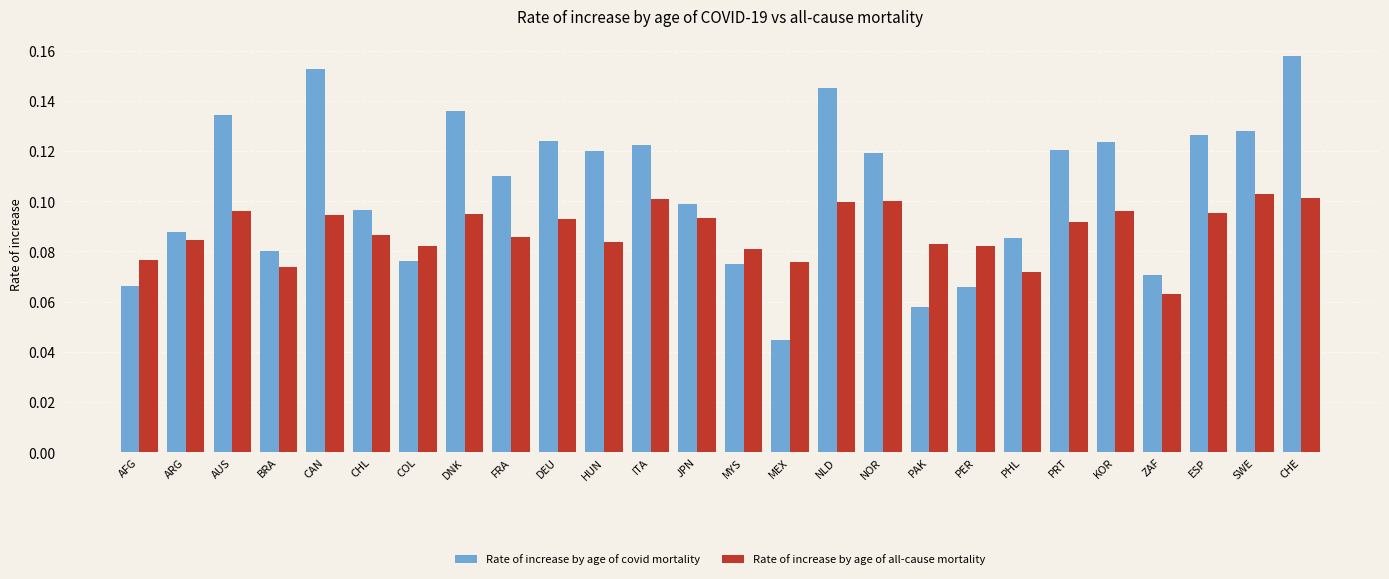

Rank the series by their average value, from highest to lowest.

Rate of increase by age of covid mortality, Rate of increase by age of all-cause mortality